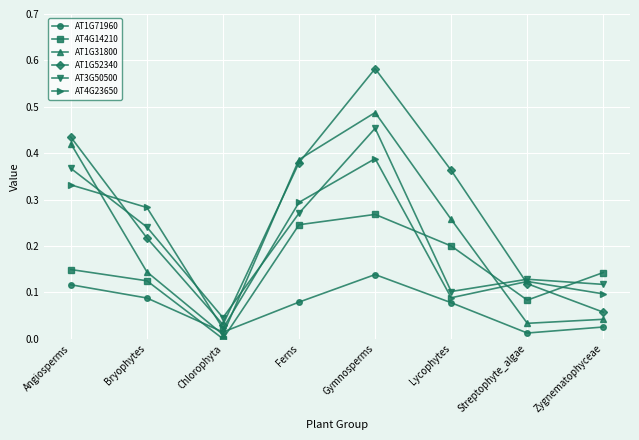

Which label corresponds to the largest value in the chart?

Gymnosperms